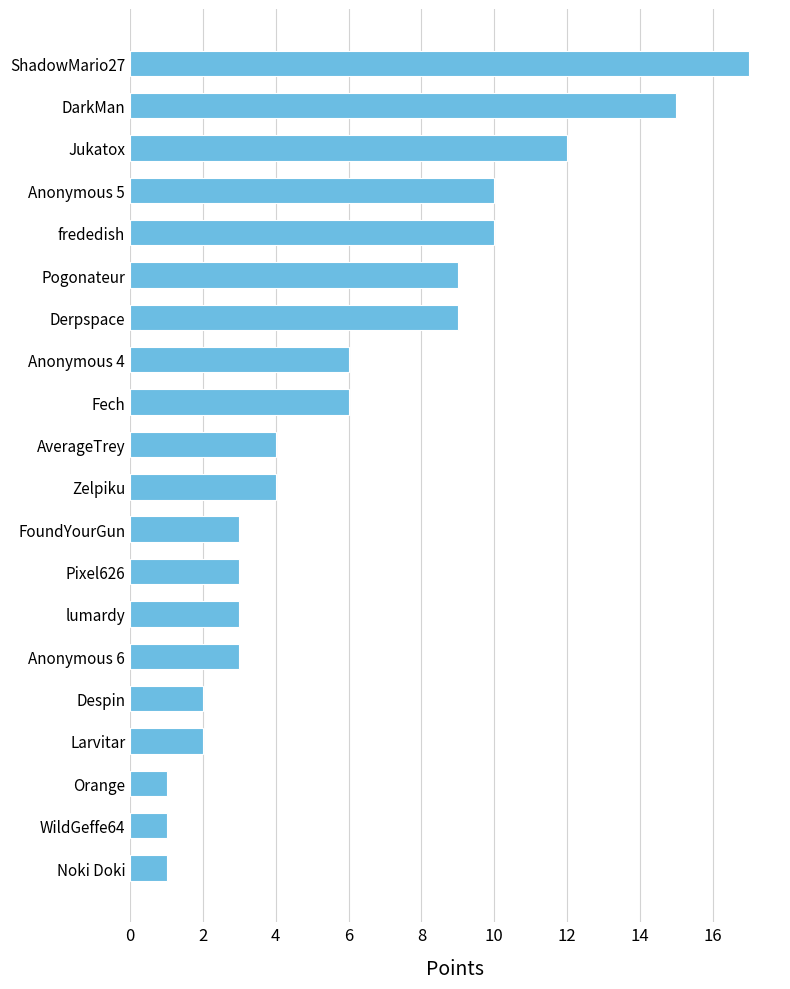

Count the number of categories in the chart.

20